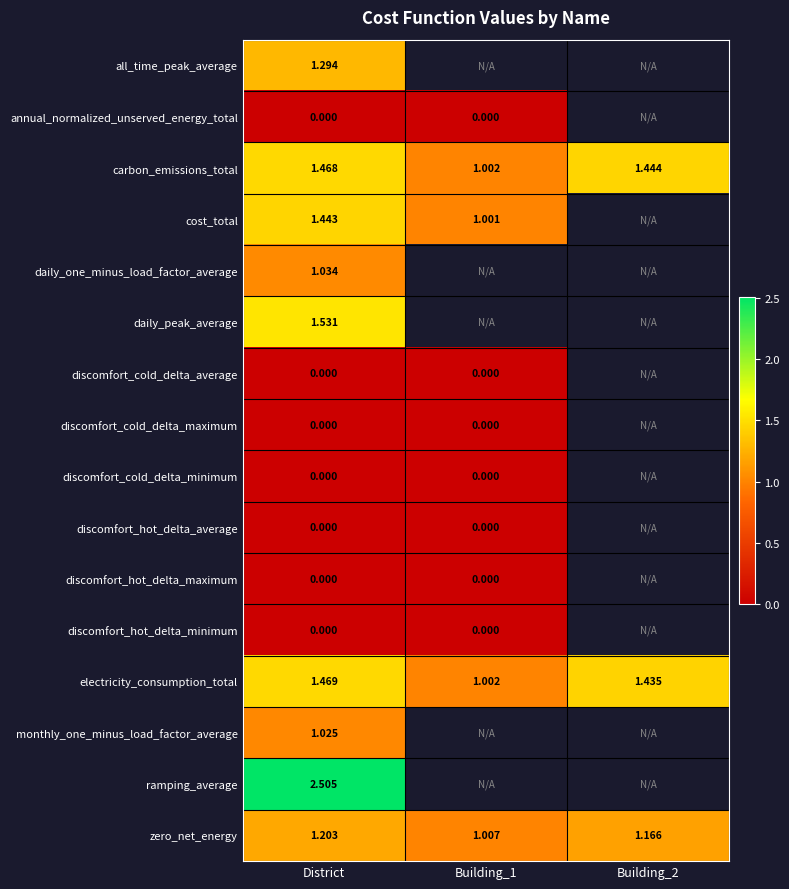

At how many categories does at least one series exceed 1?

3